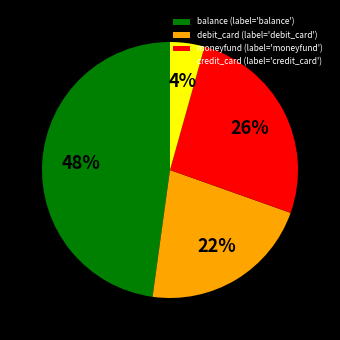

What is the ratio of the value at debit_card to the value at moneyfund?

0.8